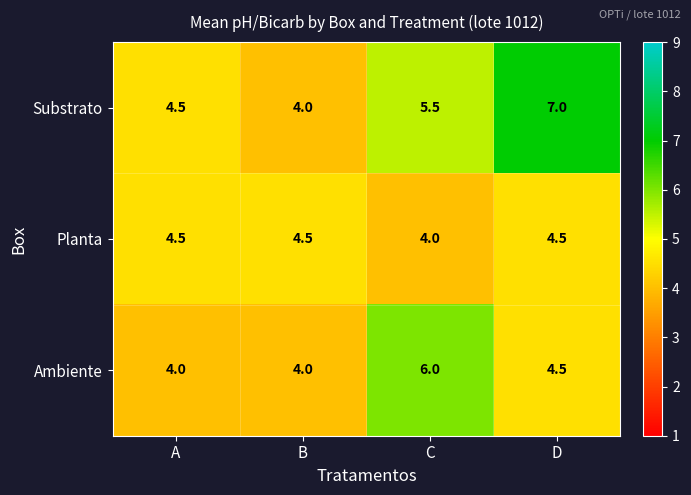

Count the Planta values in the range 4 to 5.

4